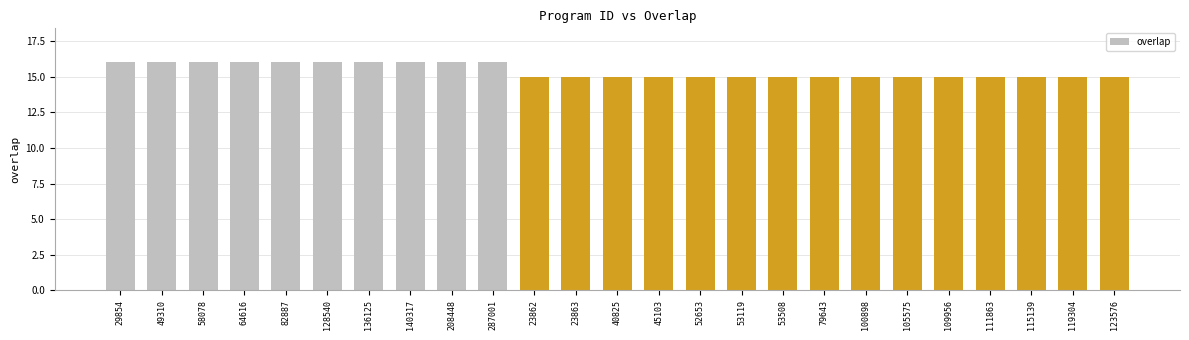

What is the maximum value shown in the chart?

16